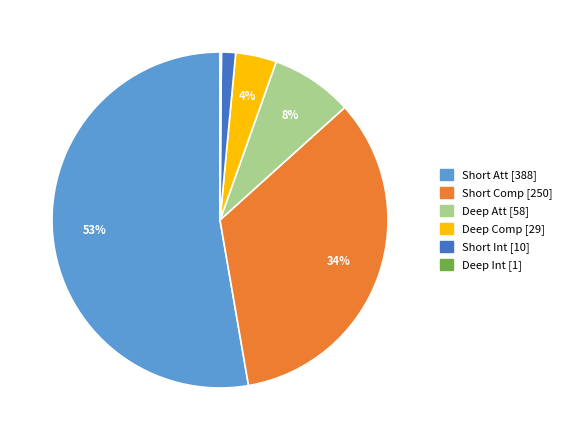

To the nearest percent, what is the average slice percentage?

17%